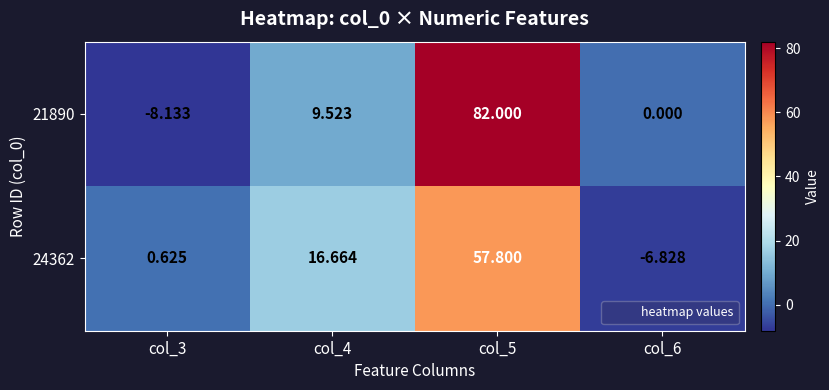

Is the value of 24362 at col_6 greater than the value of 21890 at col_3?

Yes